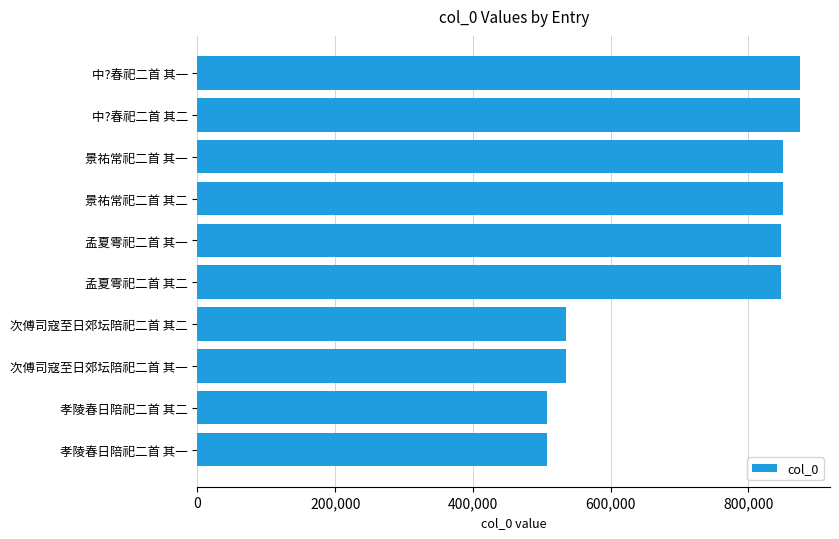

Is it true that the value at 中?春祀二首 其一 is 874688?

True